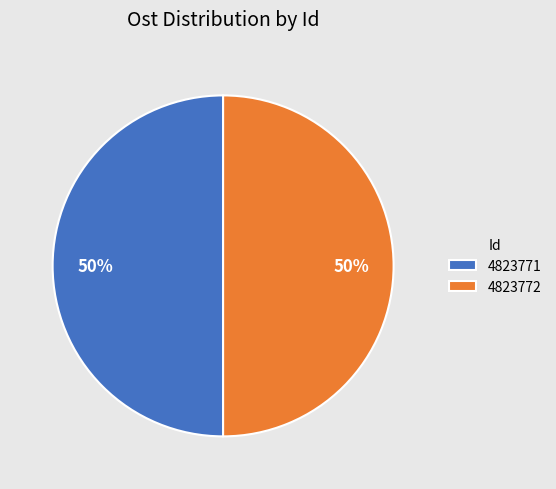

Is the sum of 4823771 and 4823772 greater than half?

Yes